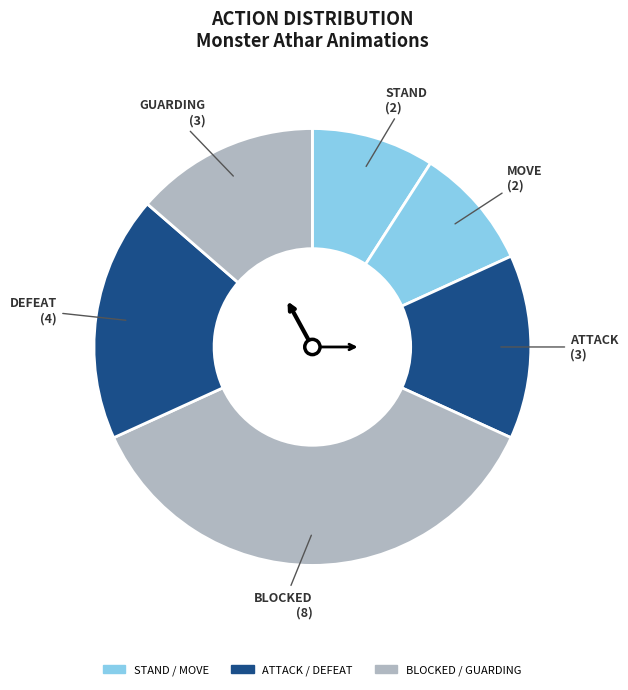

To the nearest percent, what is the difference between the largest and smallest slice percentages?

27%